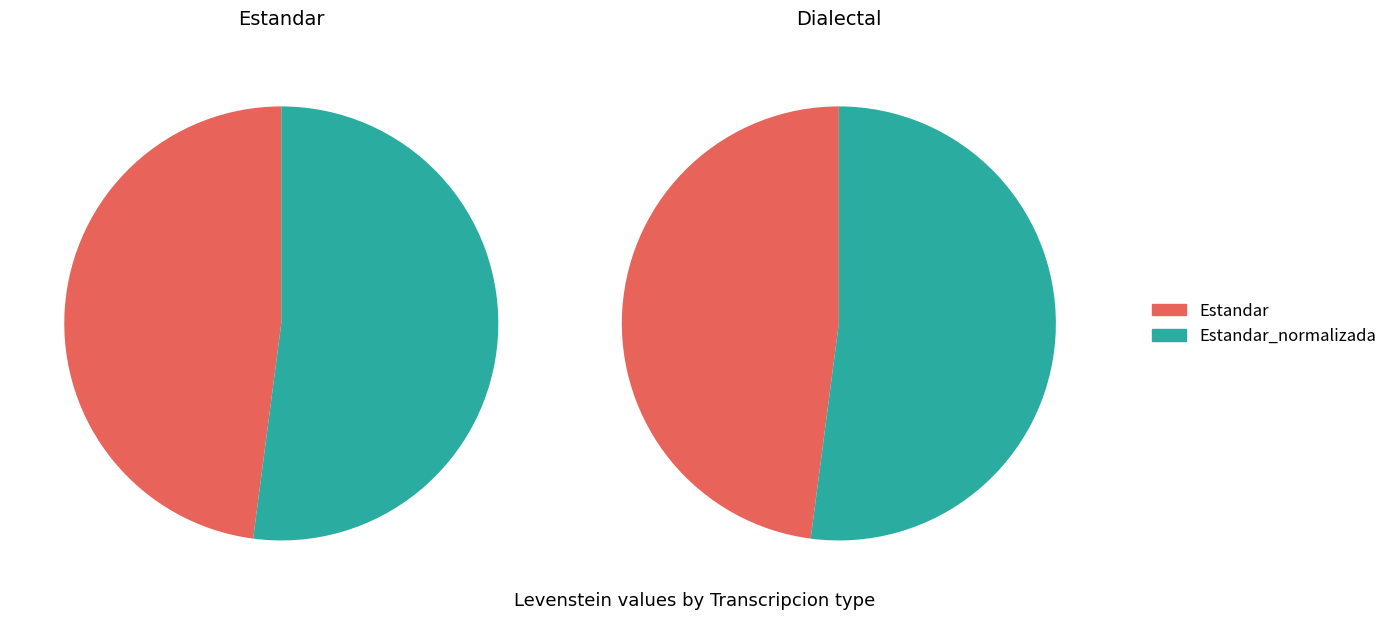

Which slice is the largest?

Estandar_normalizada